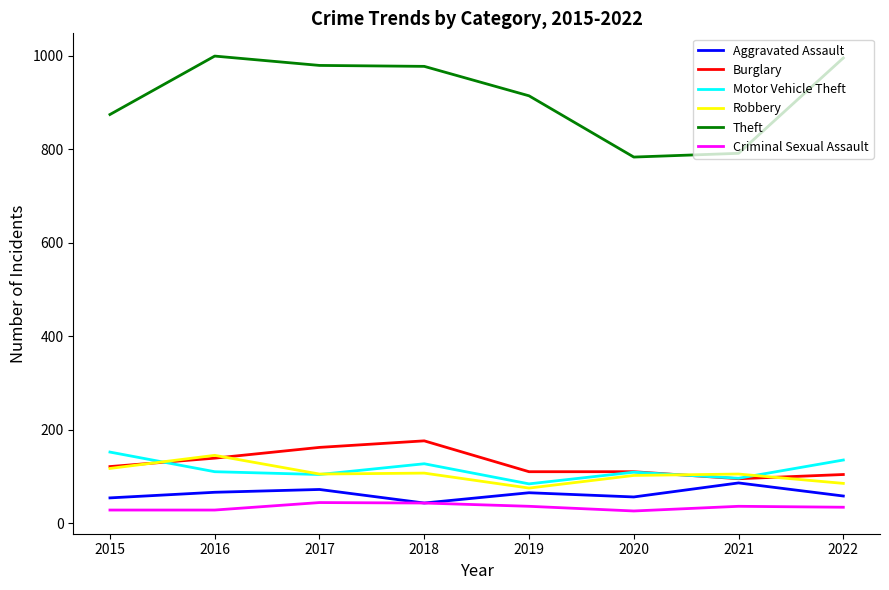

Which series has the largest total across all categories?

Theft